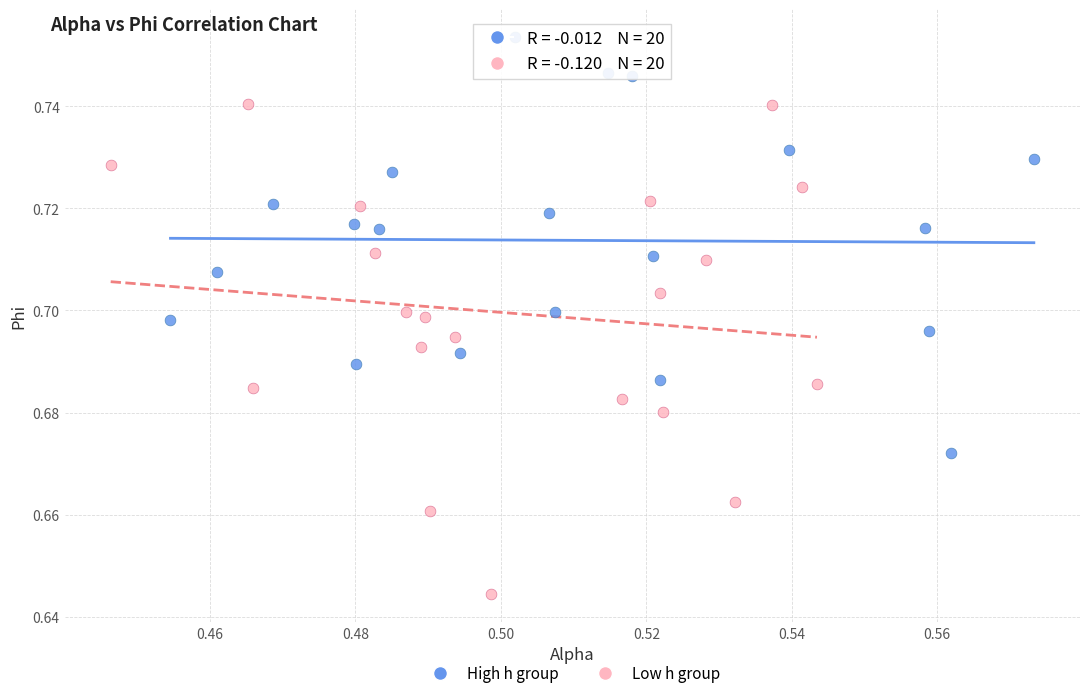

Which series contains the highest Y value?

High h group